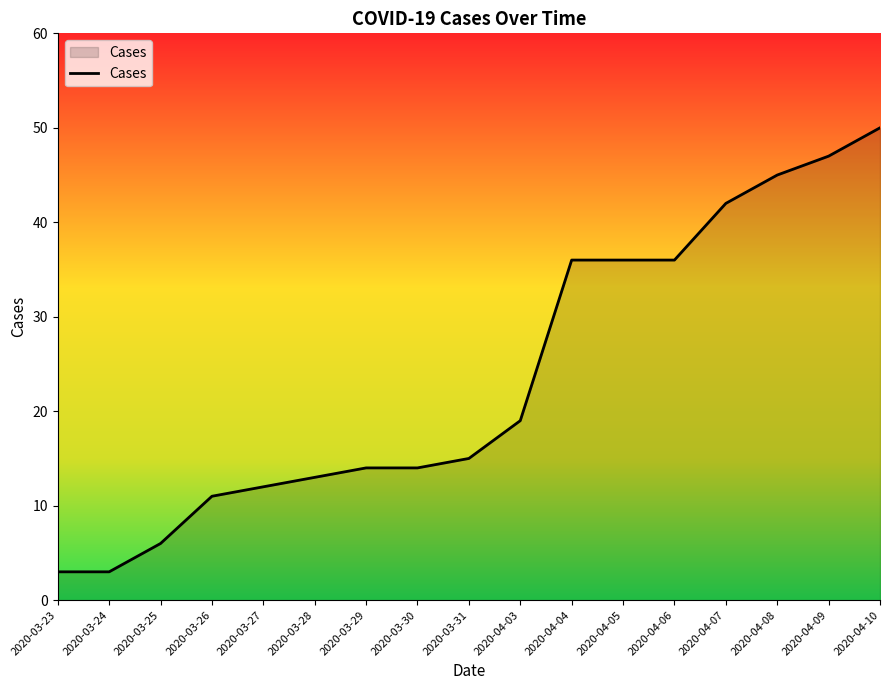

What position from the left is 2020-04-03?

10